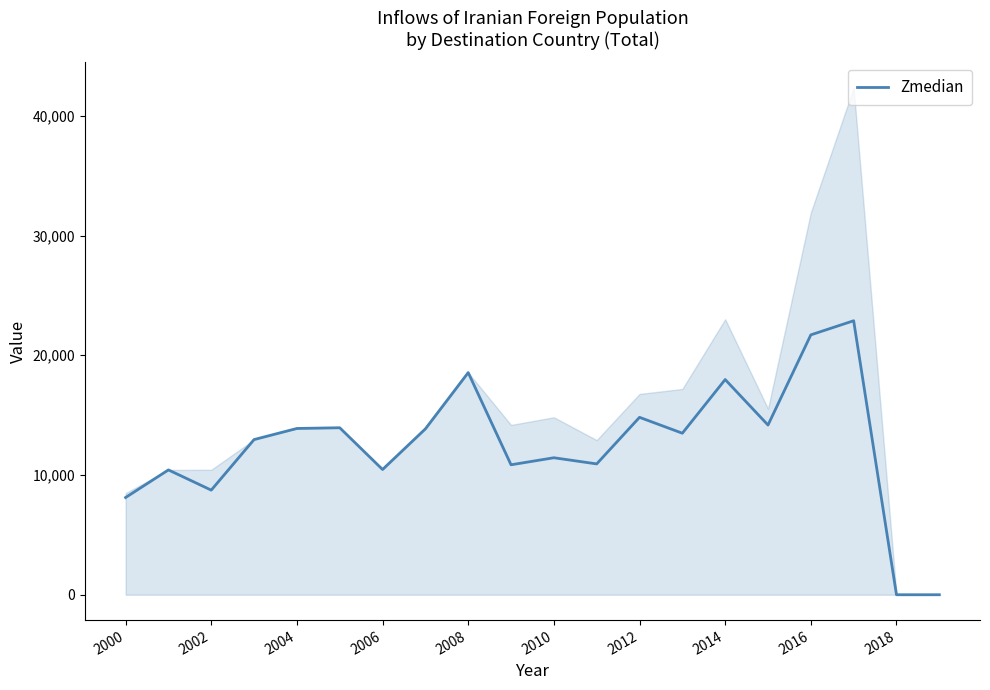

What is the value of the 6th point from the left?

13947